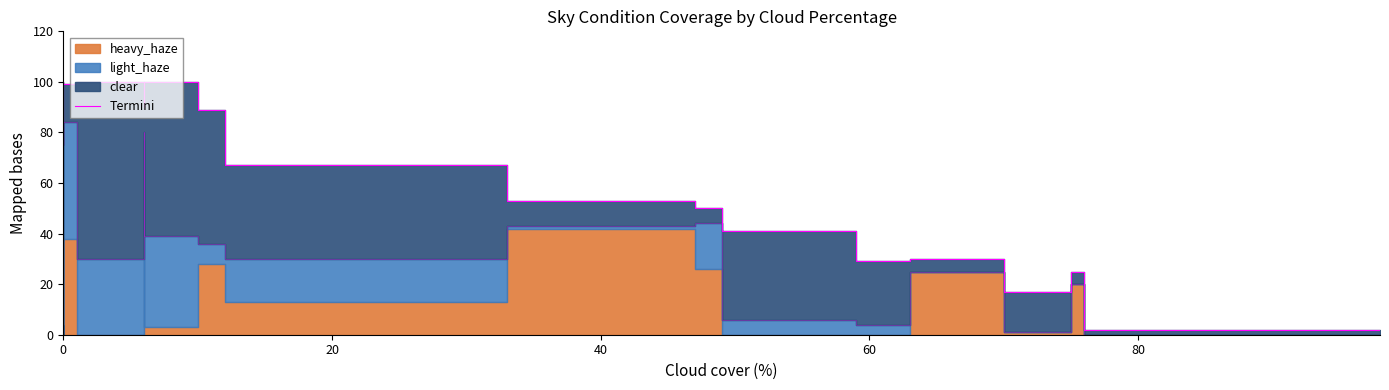

What is the difference between the maximum and minimum values?

98